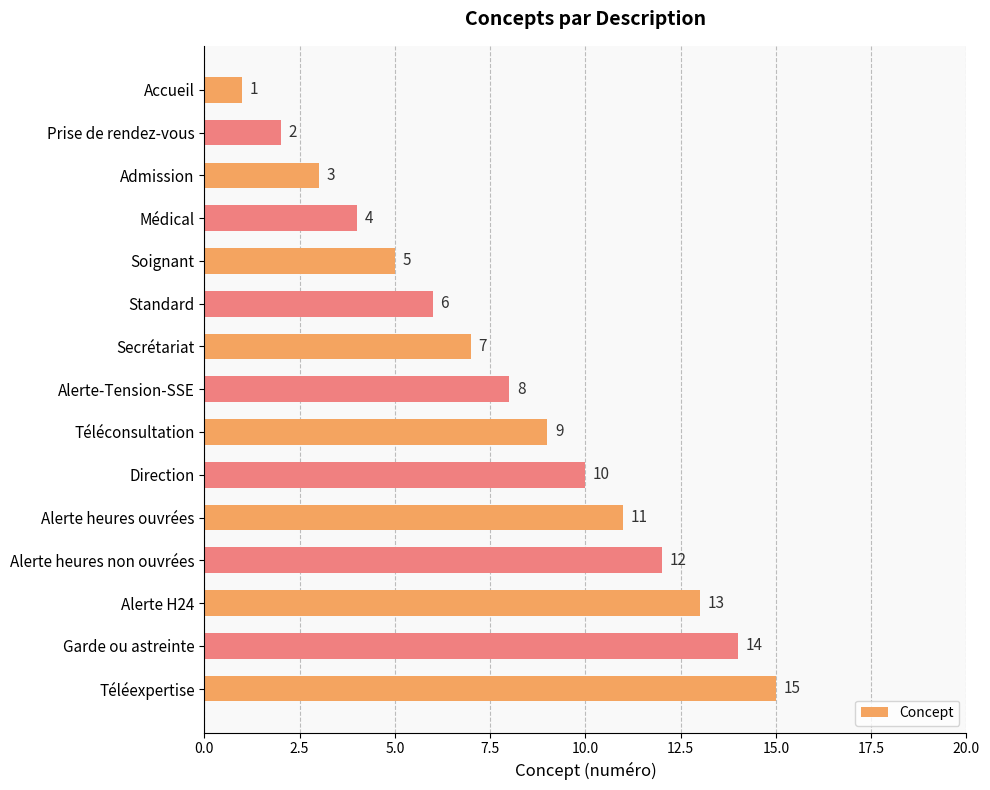

What is the value of the 12th bar from the top?

12